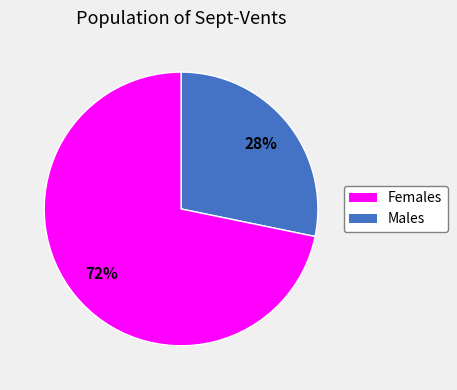

Is there any slice that represents more than half of the pie?

Yes